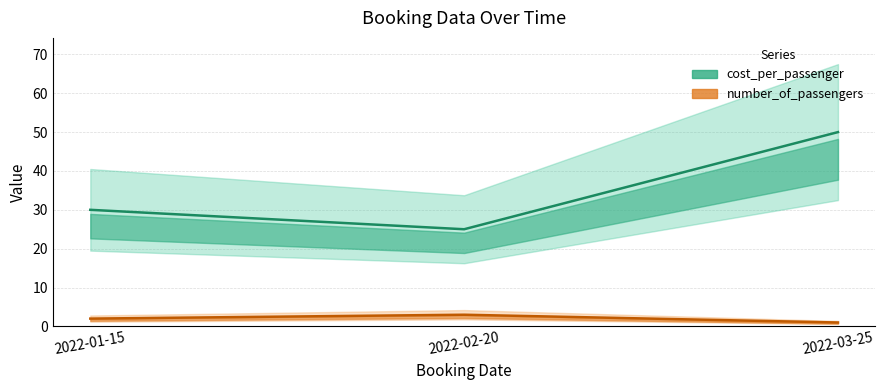

At 2022-01-15, list the series in order from largest to smallest.

cost_per_passenger (line), number_of_passengers (line)